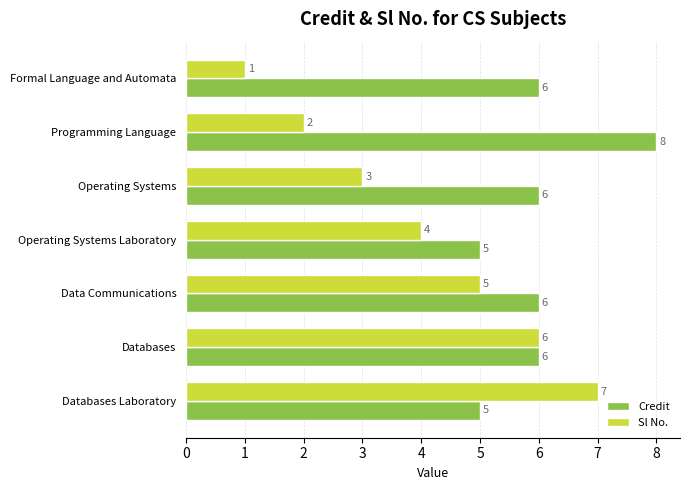

Which series has the widest spread of values?

Sl No.